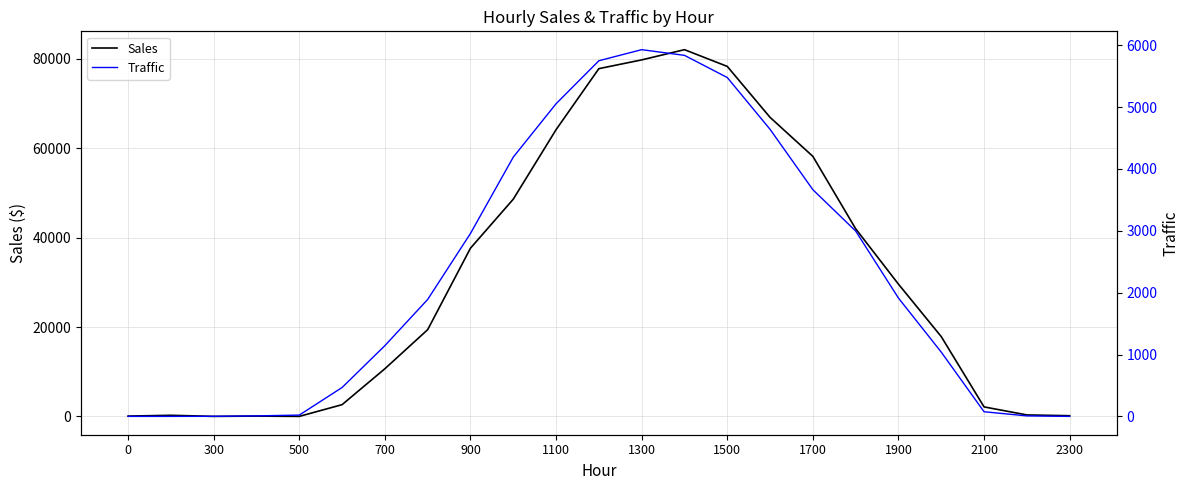

After their last crossing, which series has the higher values: Sales or Traffic?

Sales